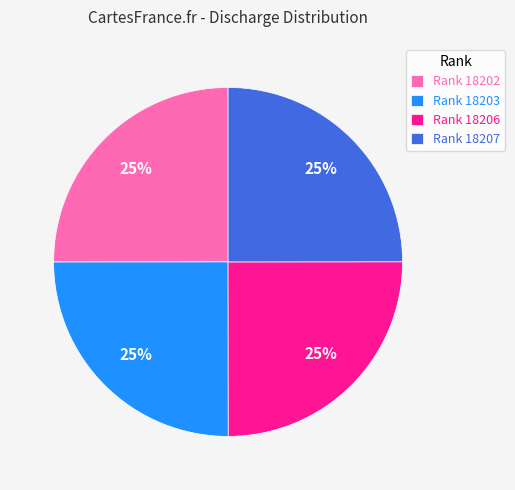

To the nearest percent, what is the combined percentage of Rank 18202 and Rank 18203?

50%